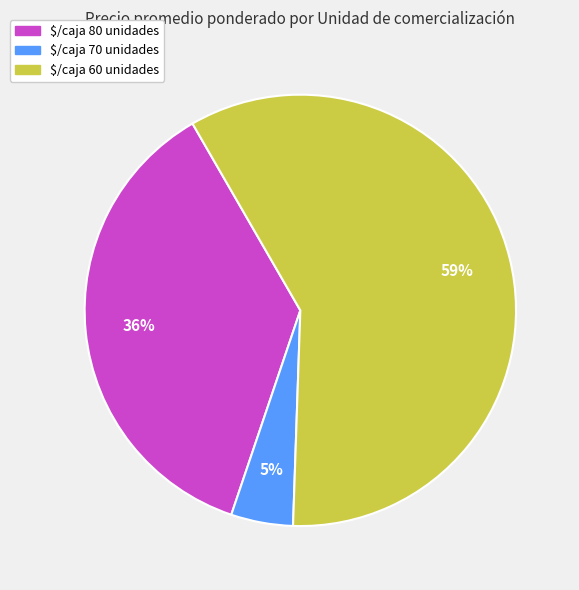

What percentage is the $/caja 80 unidades slice, to the nearest percent?

36%